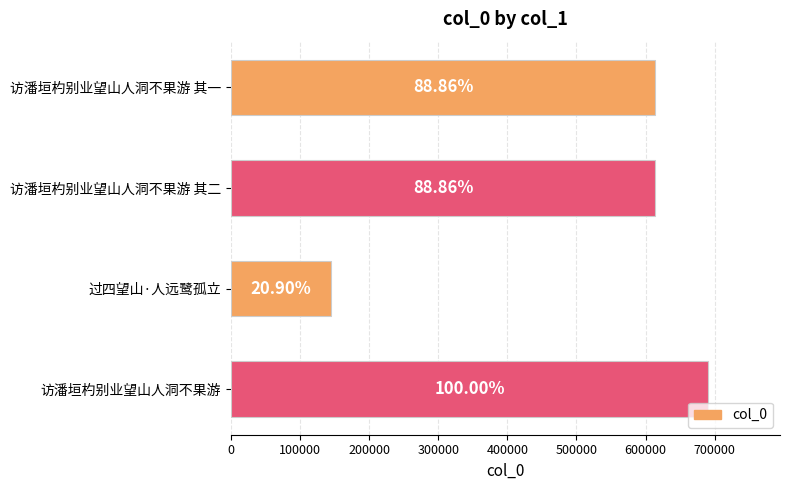

Does the chart contain any negative values?

No